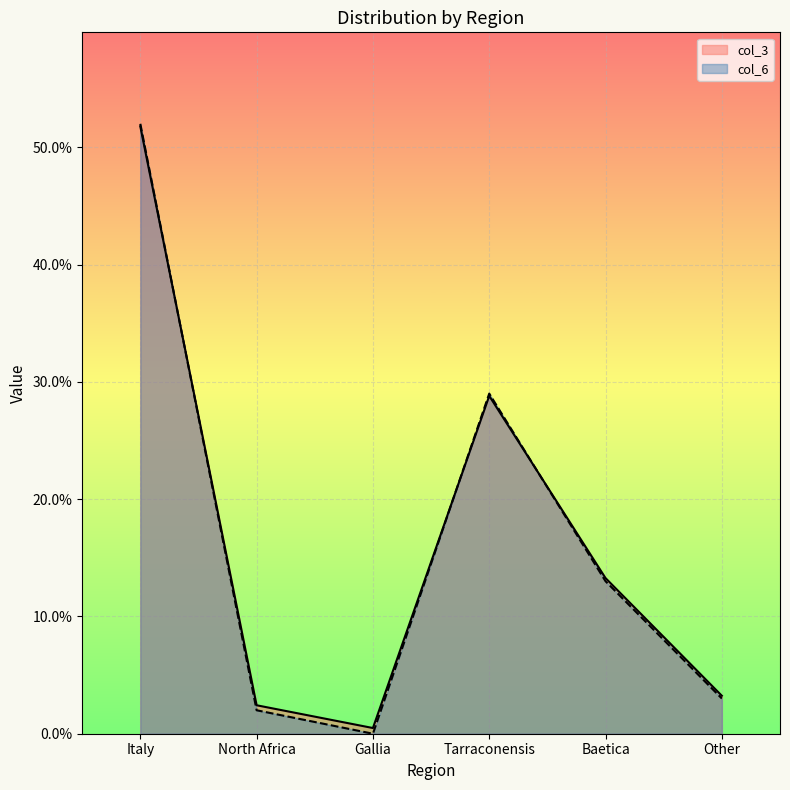

How many positive values does the col_6 series have?

5